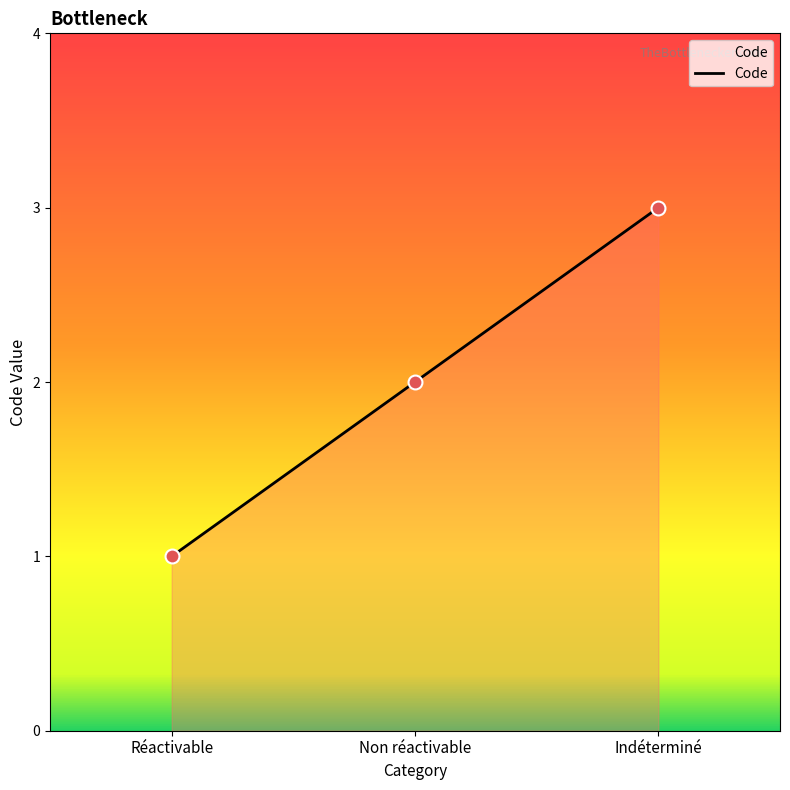

What is the change in value from Réactivable to Indéterminé?

+2